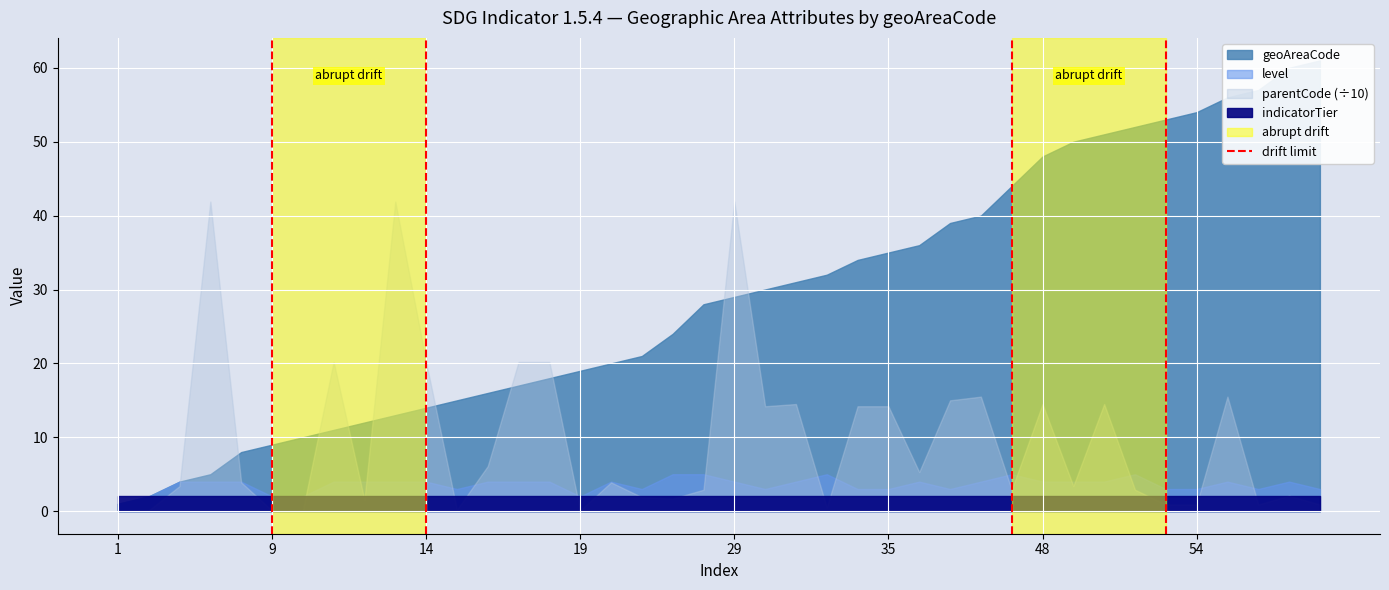

What is the value of the 2nd point from the left?

1